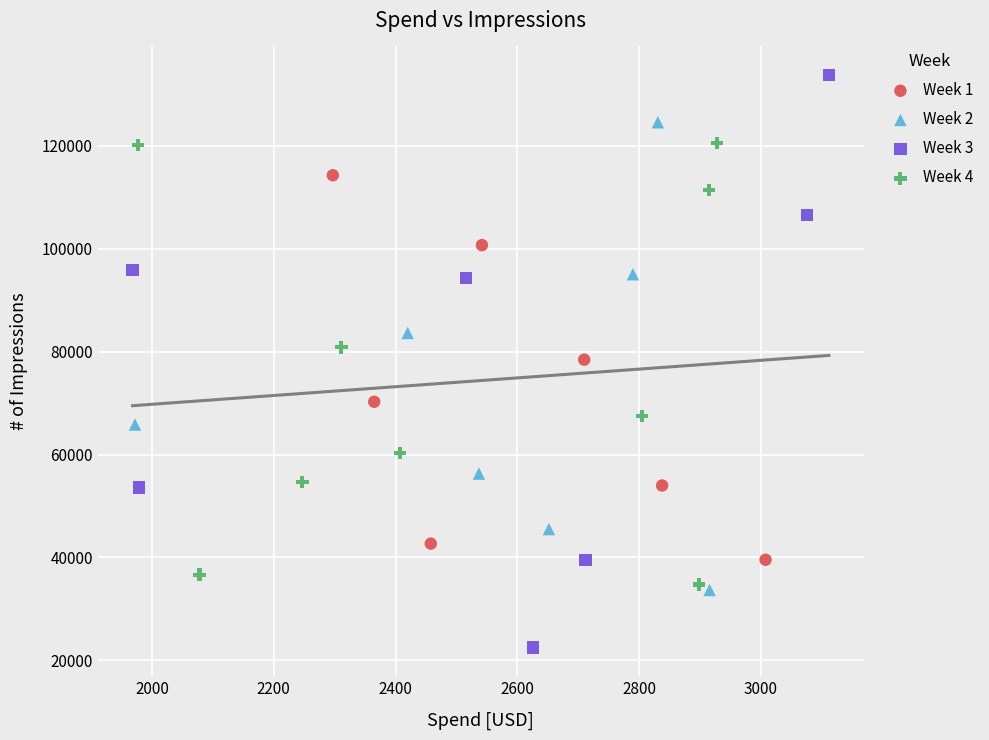

Which series has the largest Y range (max minus min)?

Week 3